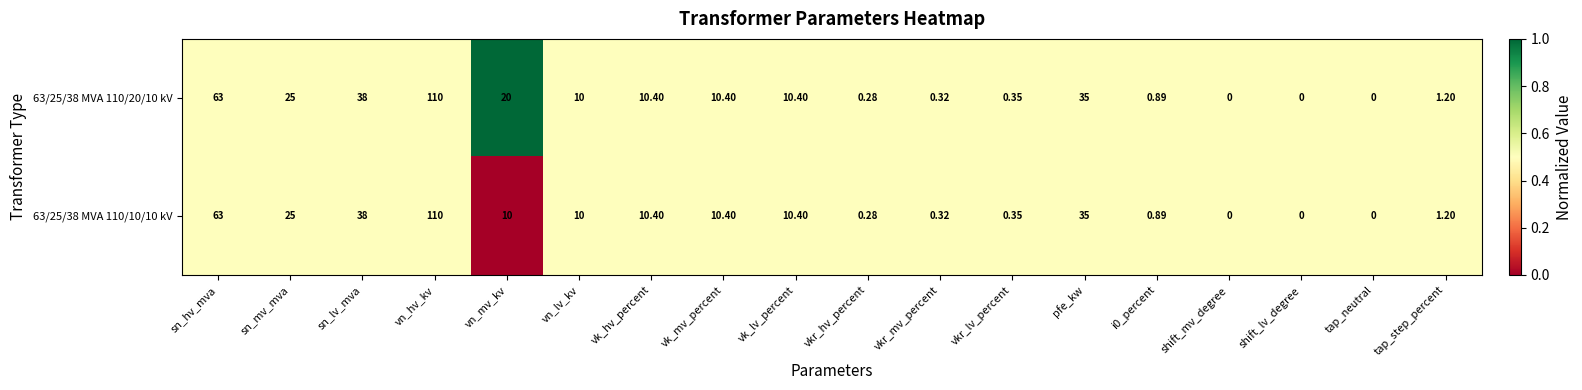

At which label does 63/25/38 MVA 110/20/10 kV reach its peak?

vn_hv_kv